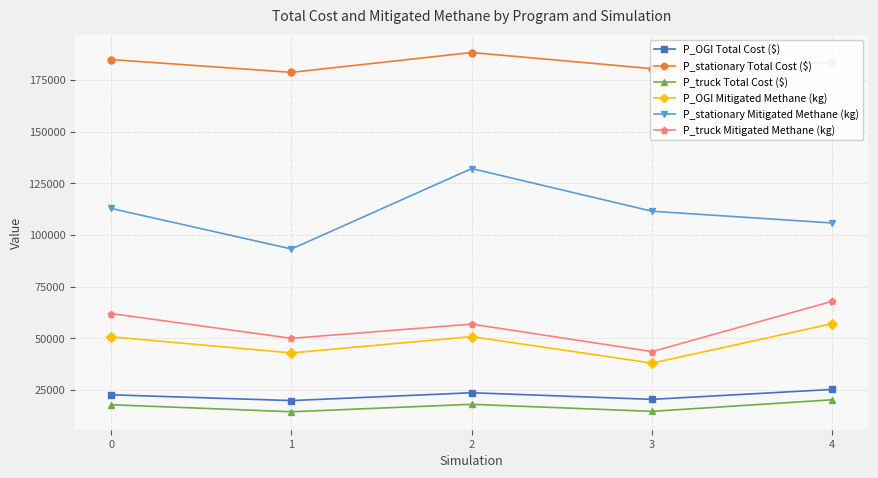

True or false: P_OGI Total Cost ($) and P_OGI Mitigated Methane (kg) cross at least once.

False